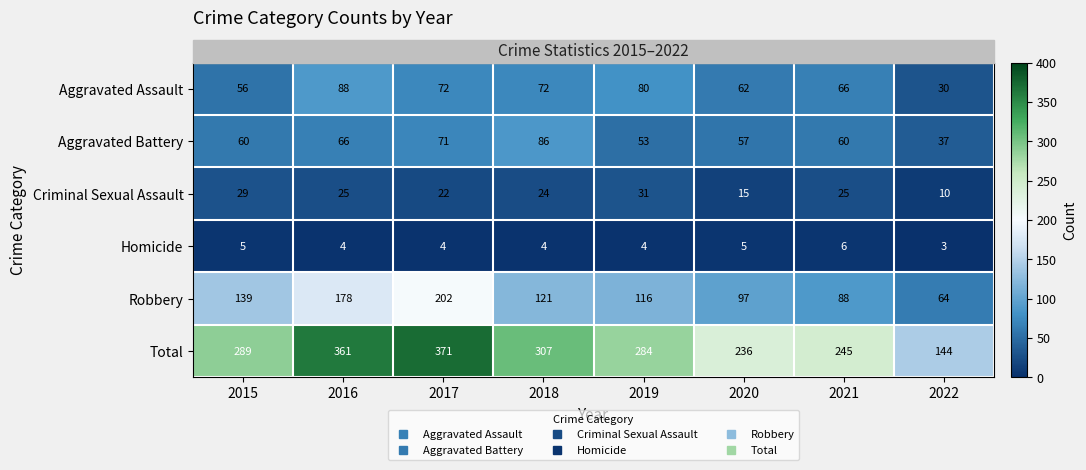

At which label is Criminal Sexual Assault closest to 20?

2017